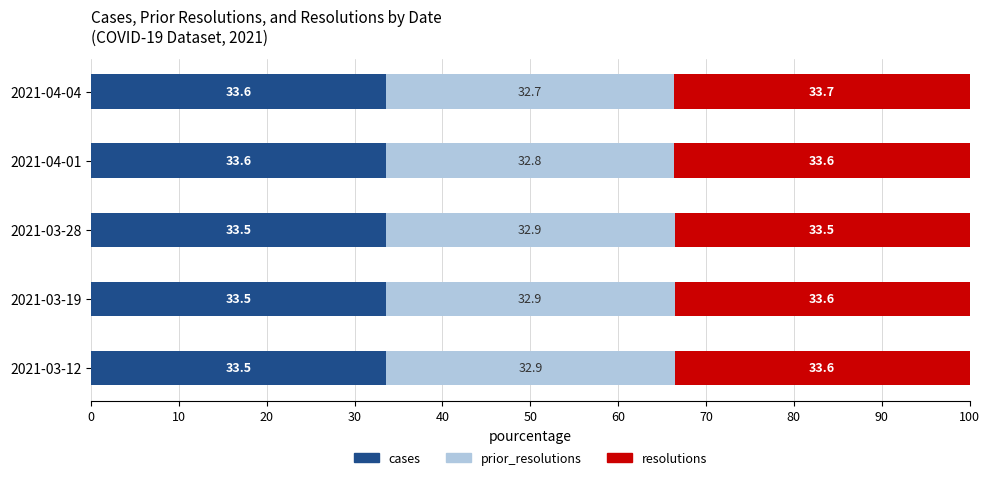

What is the total value across all series at 2021-04-01?

100.0